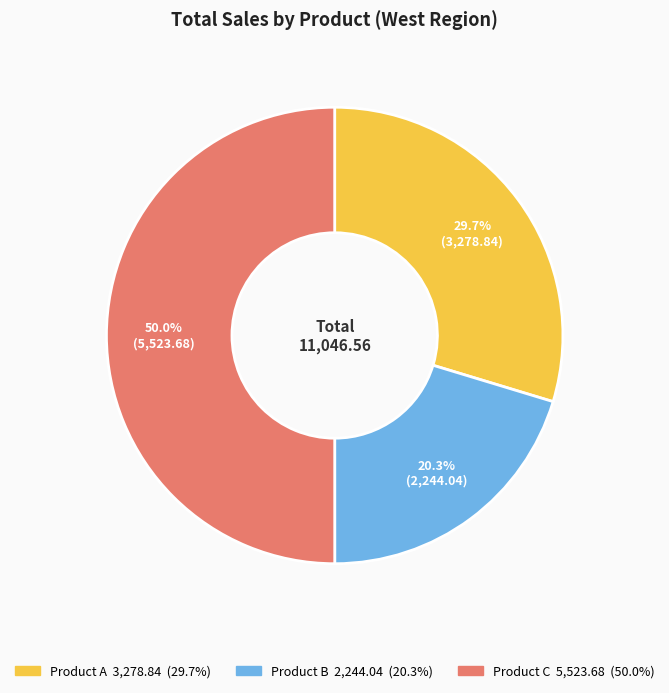

Is Product B the majority of the pie?

No